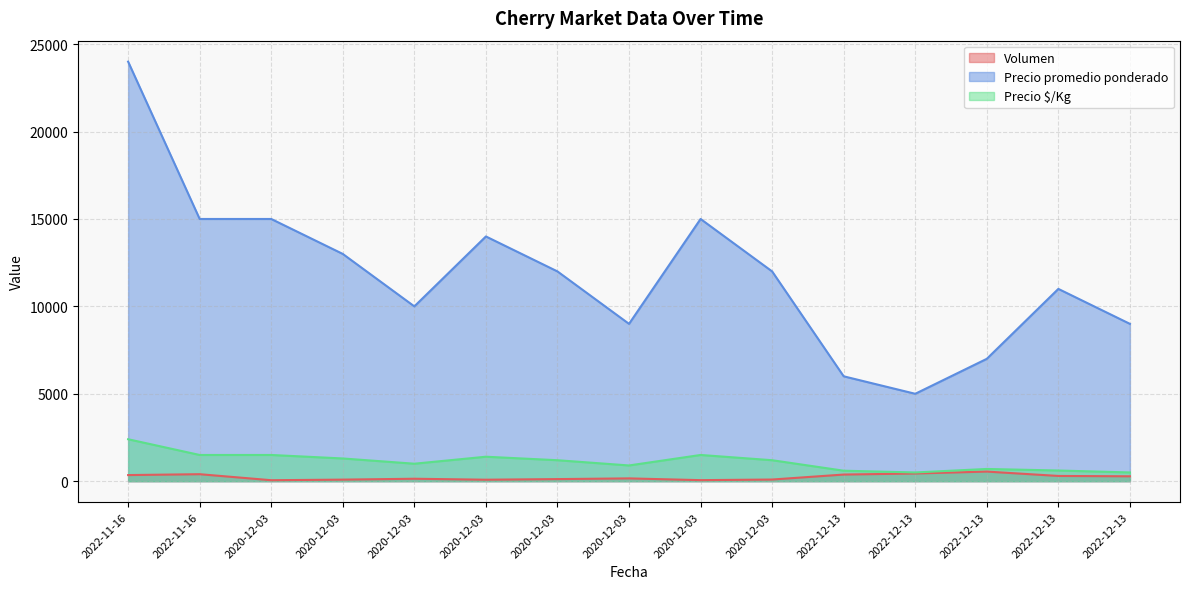

True or false: Precio promedio ponderado and Volumen intersect in this chart.

False